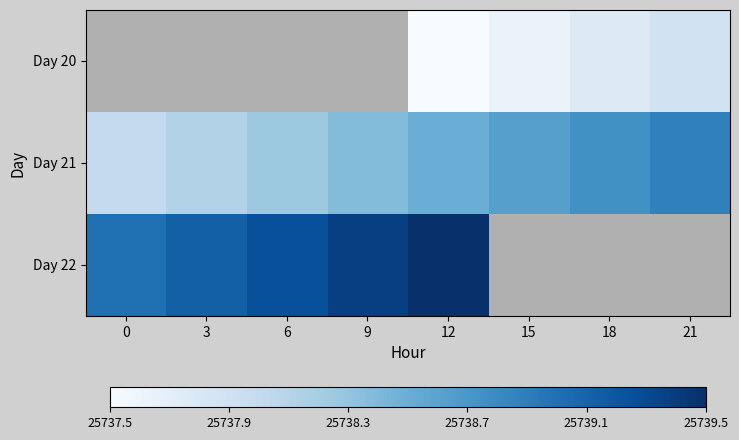

What is the average value of the Day 21 series?

25738.4